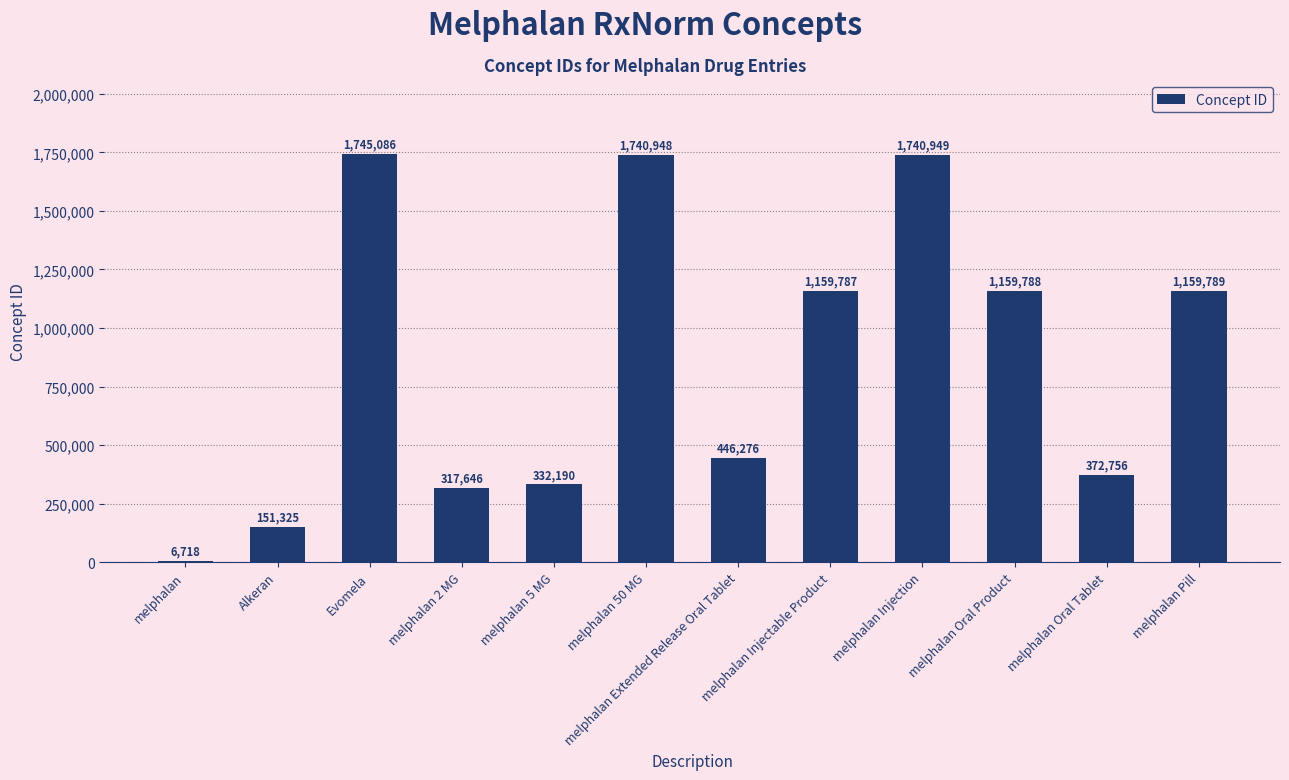

Is it true that the value at melphalan 2 MG is 110712?

False